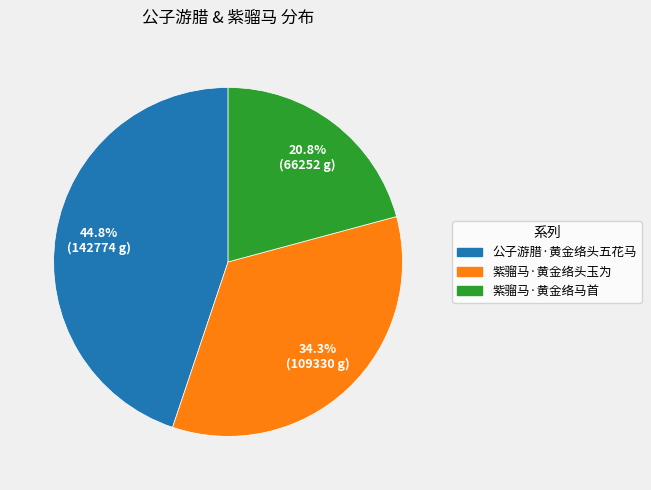

To the nearest percent, what percentage of the pie is 紫骝马·黄金络头玉为?

34%